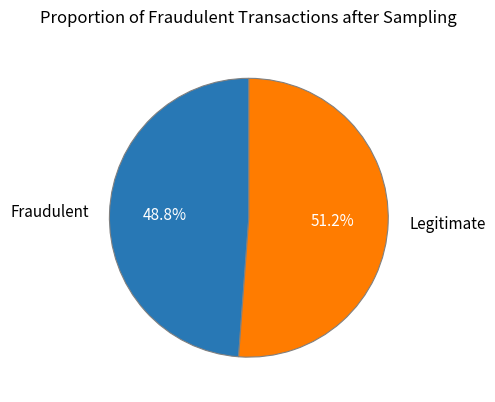

Which has a higher value, Fraudulent or Legitimate?

Legitimate